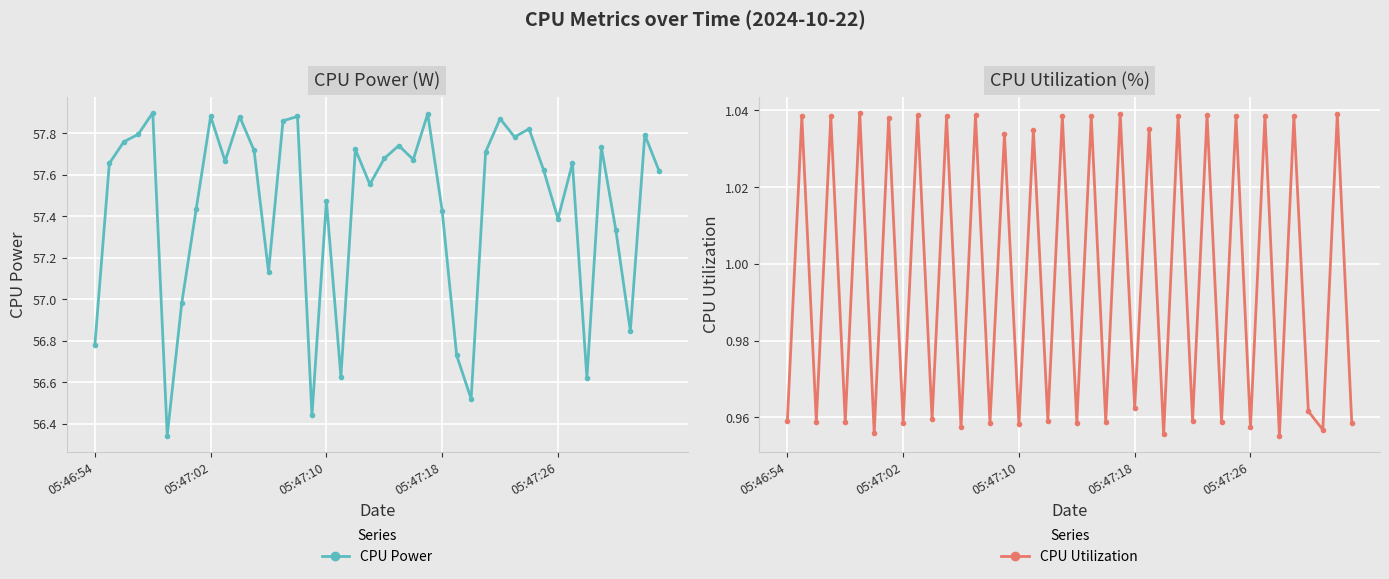

What is the difference between the highest and lowest values at 28?

56.9